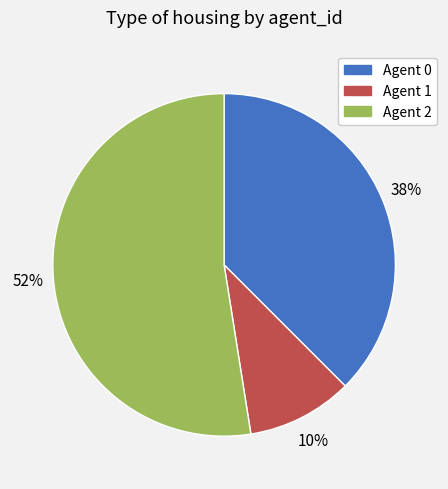

Is there any slice that represents more than half of the pie?

Yes